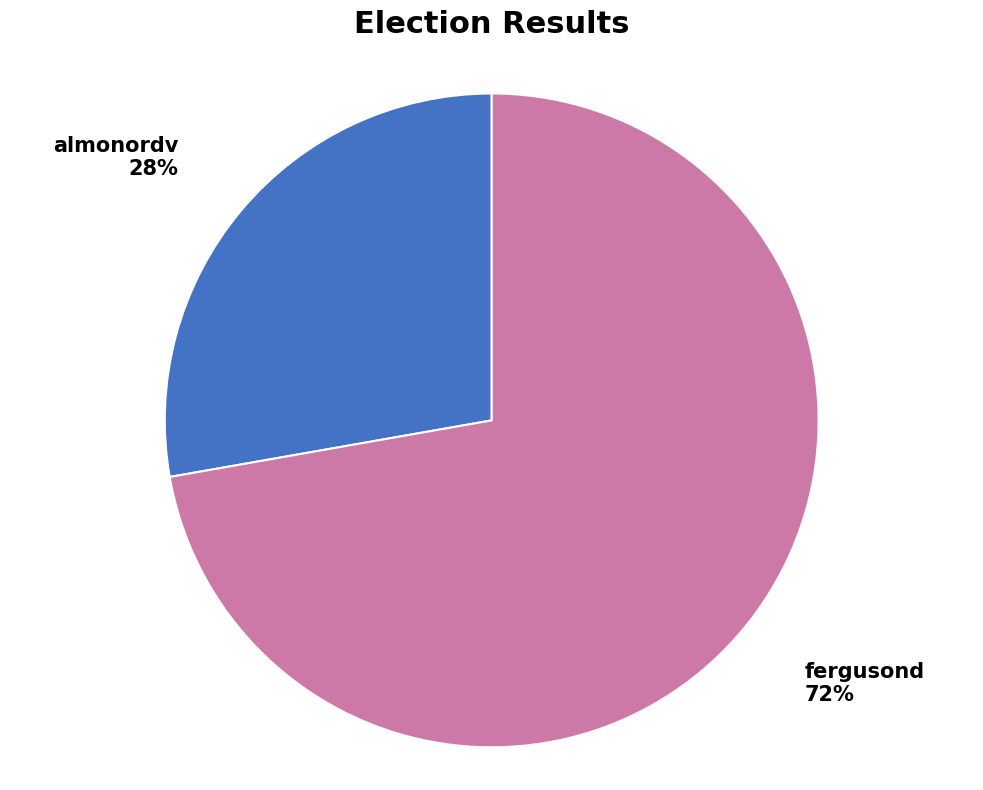

Approximately how many times larger is the value at almonordv compared to fergusond?

0.4